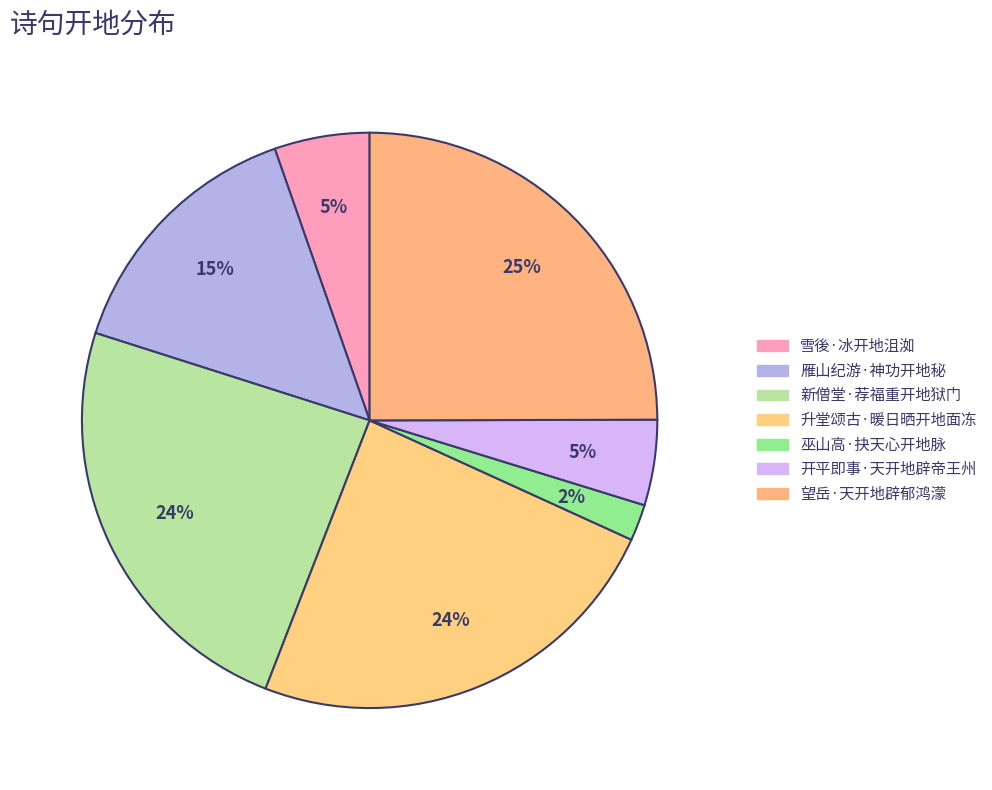

Combined, what portion of the pie is 新僧堂·荐福重开地狱门 and 雁山纪游·神功开地秘?

38.8%